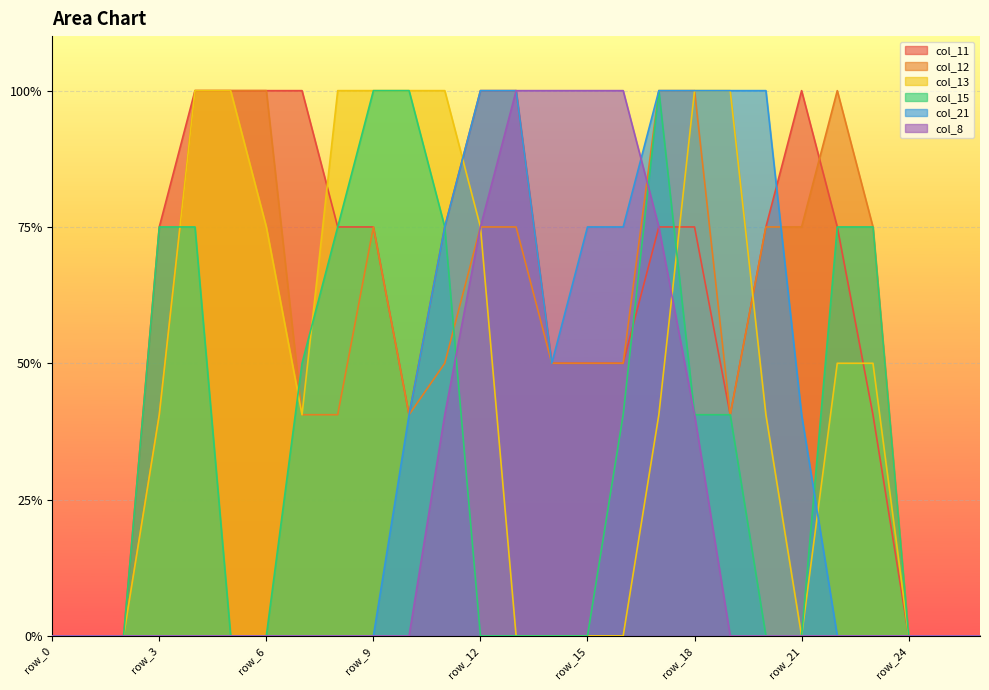

How many values in the col_15 series exceed 0?

13